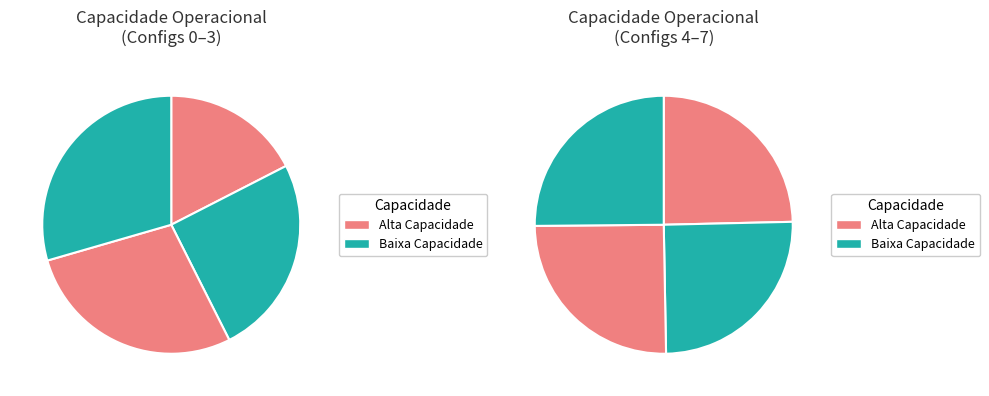

True or false: 6 accounts for 23% of the total.

False